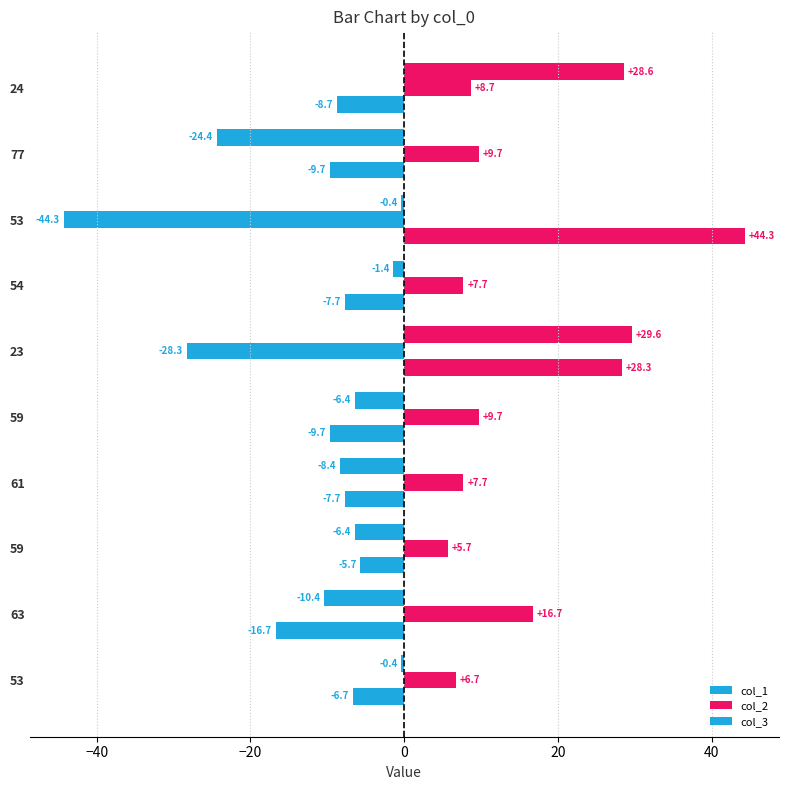

How many positive values does the col_3 series have?

2